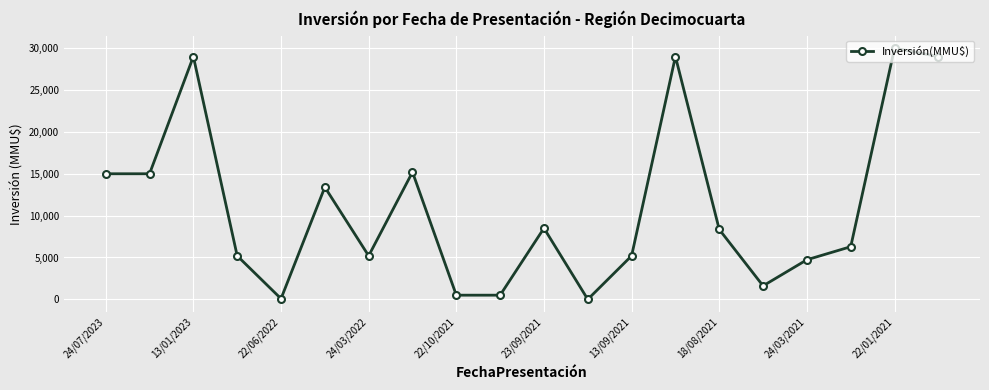

How many points are higher than both their immediate neighbors (excluding endpoints)?

6